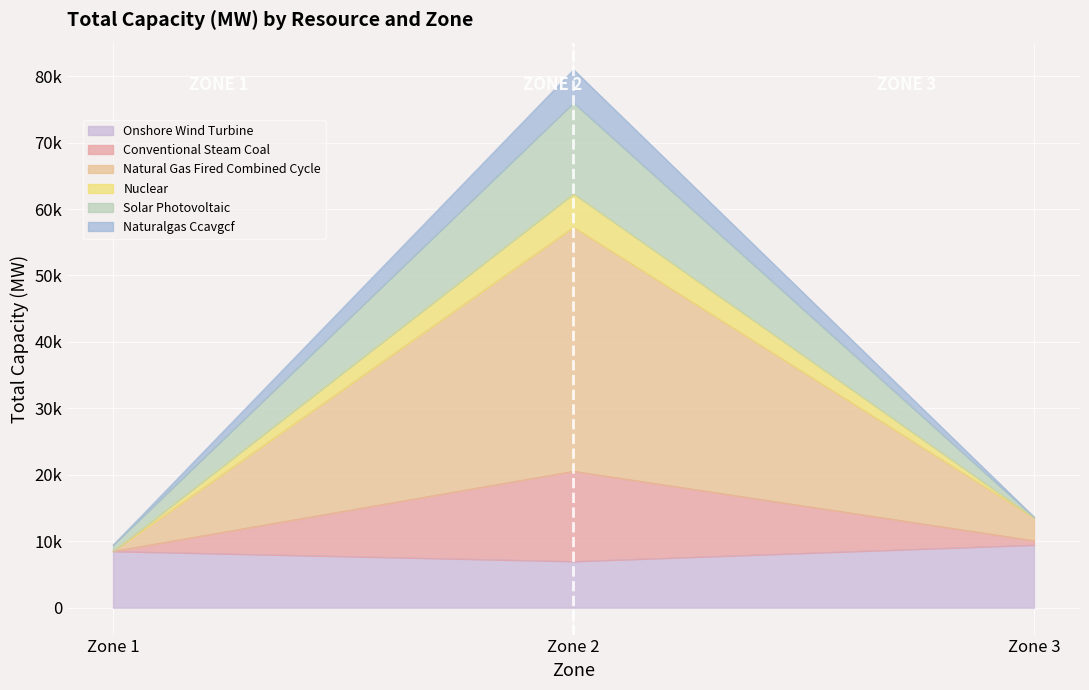

What are all the series names shown in the legend?

Onshore Wind Turbine, Conventional Steam Coal, Natural Gas Fired Combined Cycle, Nuclear, Solar Photovoltaic, Naturalgas Ccavgcf